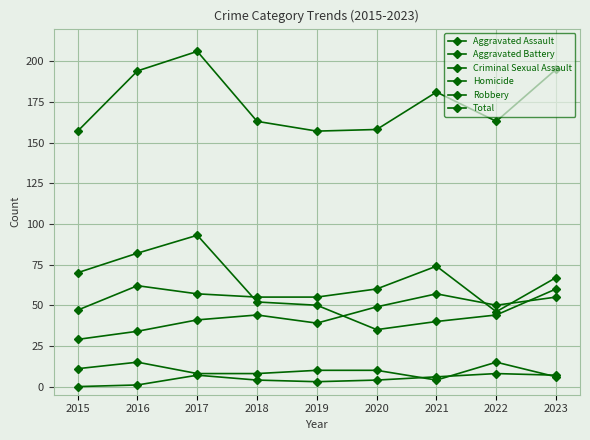

Where is the first local minimum for Criminal Sexual Assault?

2021